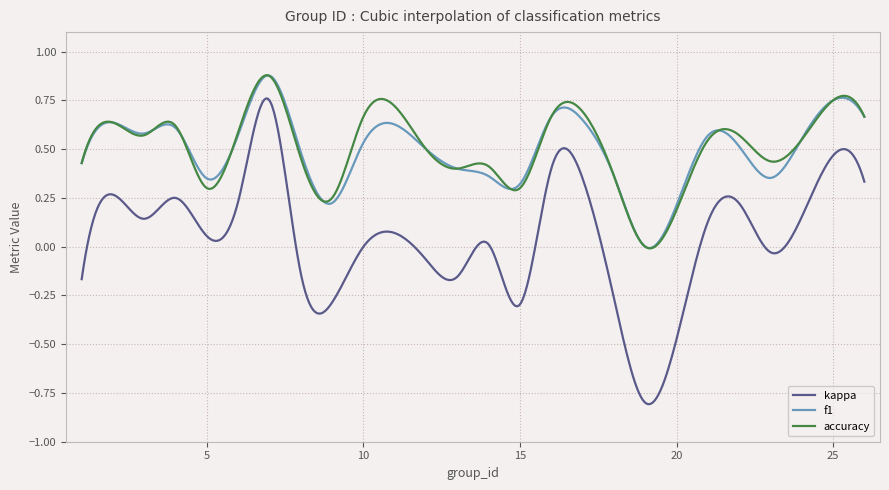

True or false: accuracy and kappa intersect in this chart.

False